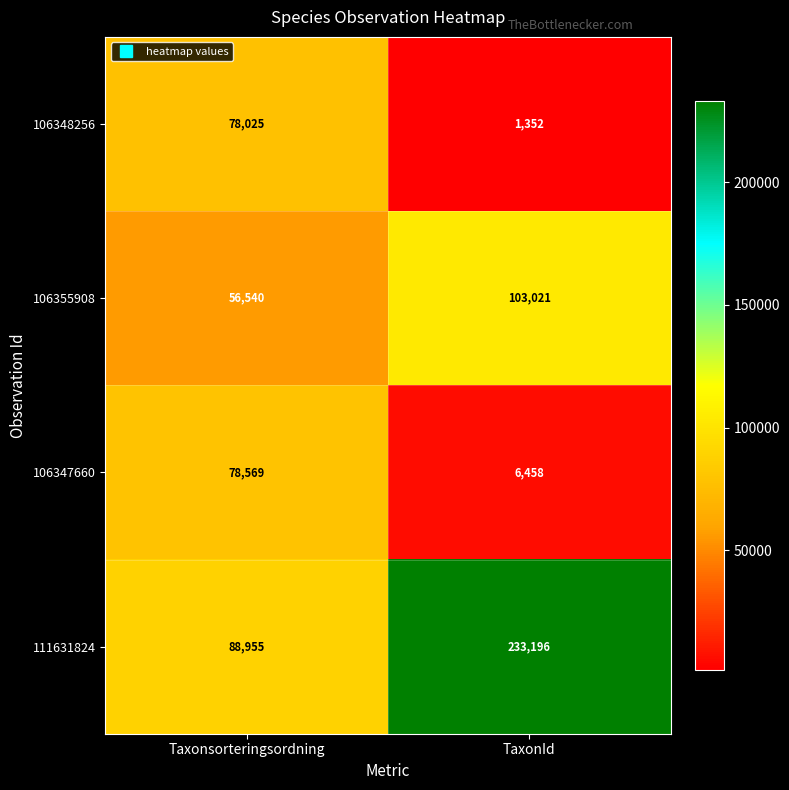

Reading right to left, list all the values displayed in this chart.

106348256: TaxonId=1352	Taxonsorteringsordning=78025
106355908: TaxonId=103021	Taxonsorteringsordning=56540
106347660: TaxonId=6458	Taxonsorteringsordning=78569
111631824: TaxonId=233196	Taxonsorteringsordning=88955